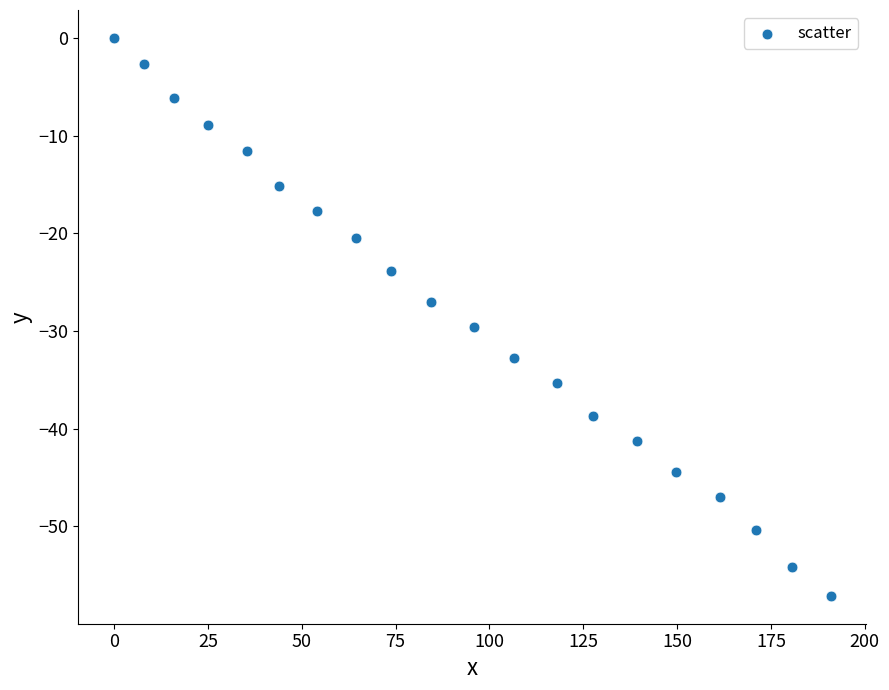

What is the range of X values (max minus min)?

190.9